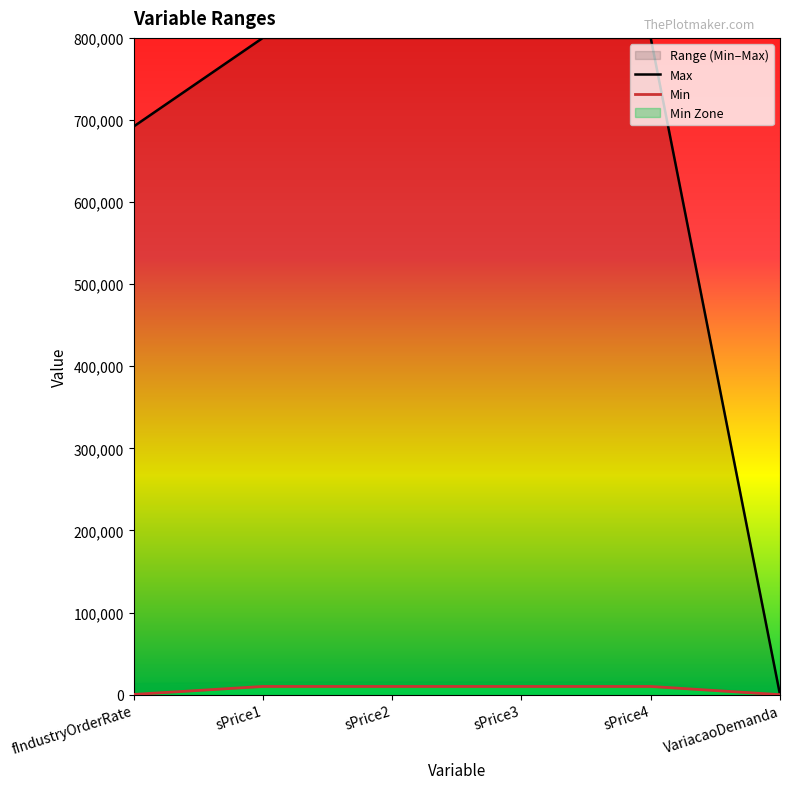

What is the value of the Min point at the 1st from the left?

250.0